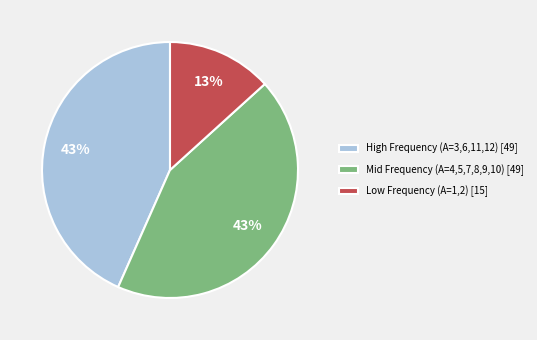

Approximately how many times larger is the value at High Frequency (A=3,6,11,12) [49] compared to Low Frequency (A=1,2) [15]?

3.3